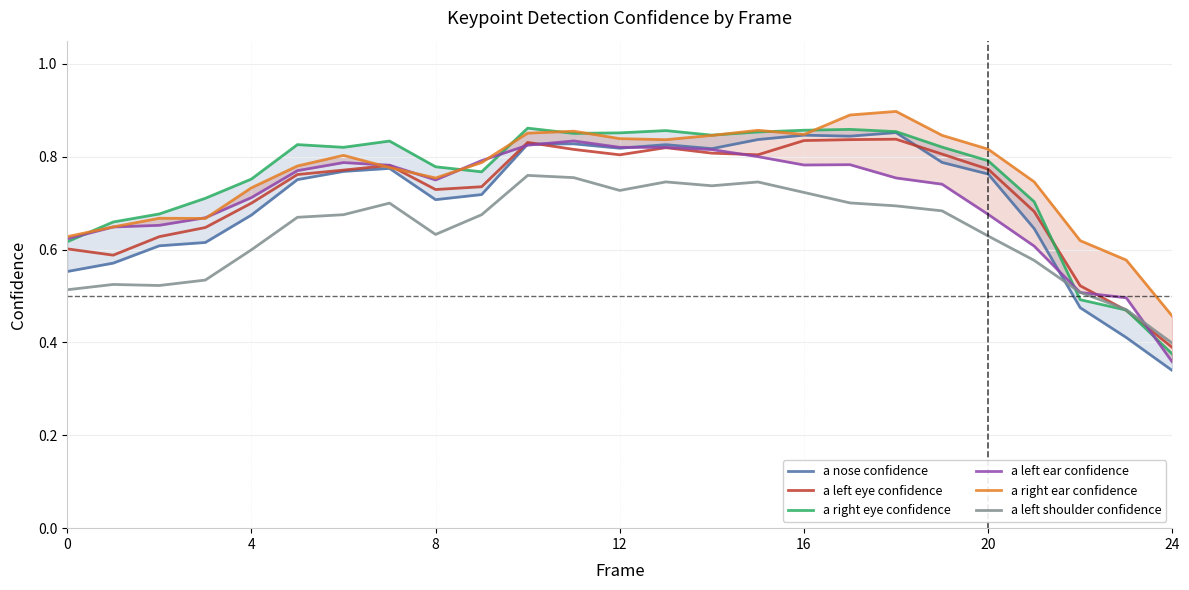

The a left eye confidence series shows 0.8 at 0. True or false?

False